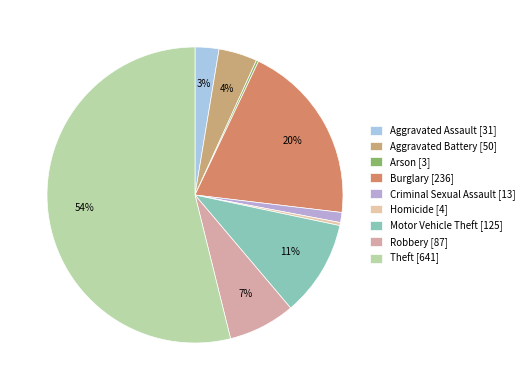

Which category has the smallest portion of the pie?

Arson